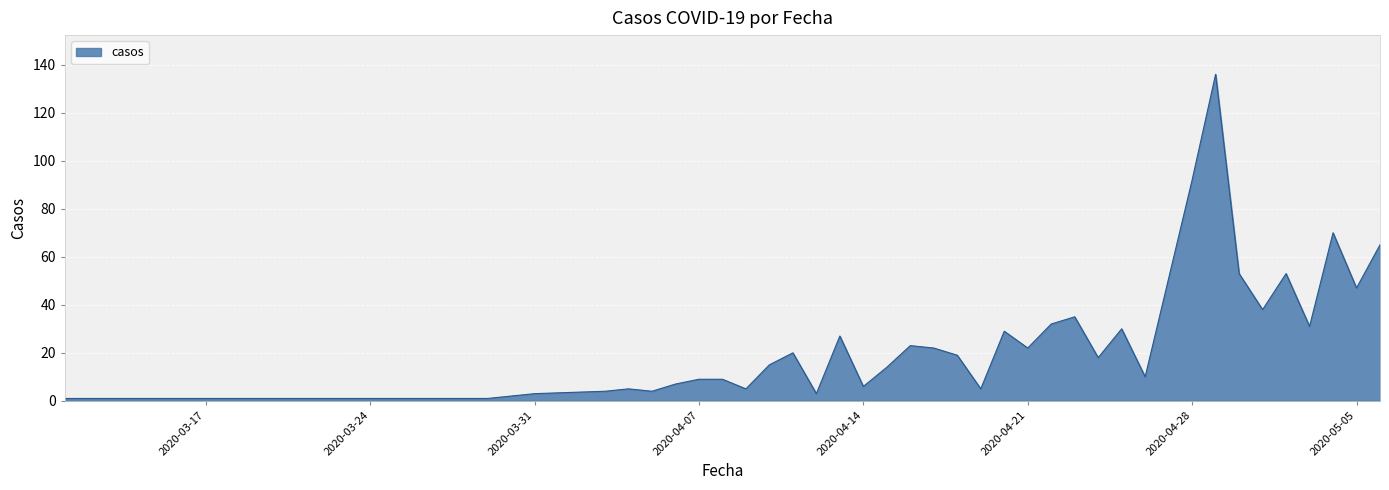

What is the maximum value shown in the chart?

136